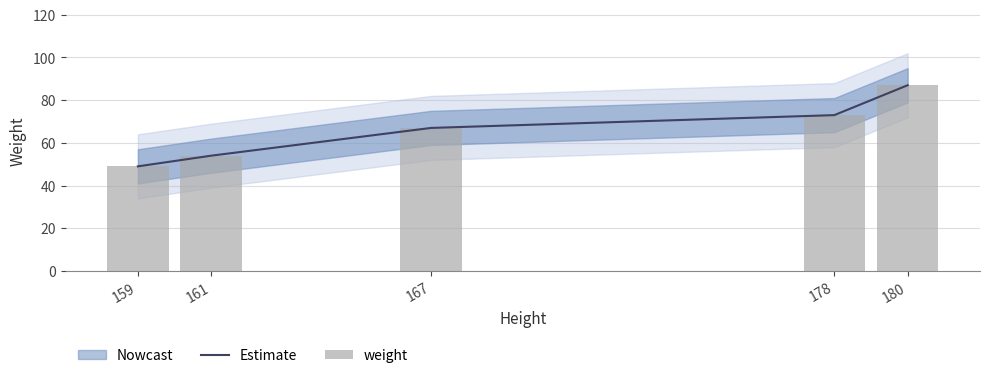

Is the value of weight at 180 greater than the value of Estimate at 178?

Yes